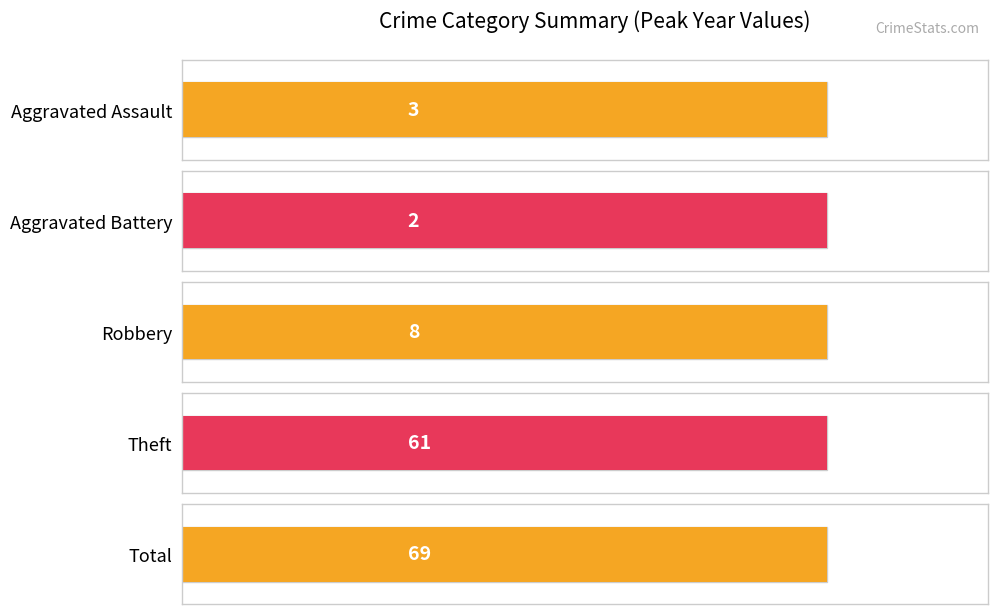

What is the difference between the maximum and minimum values in the Aggravated Battery series?

1